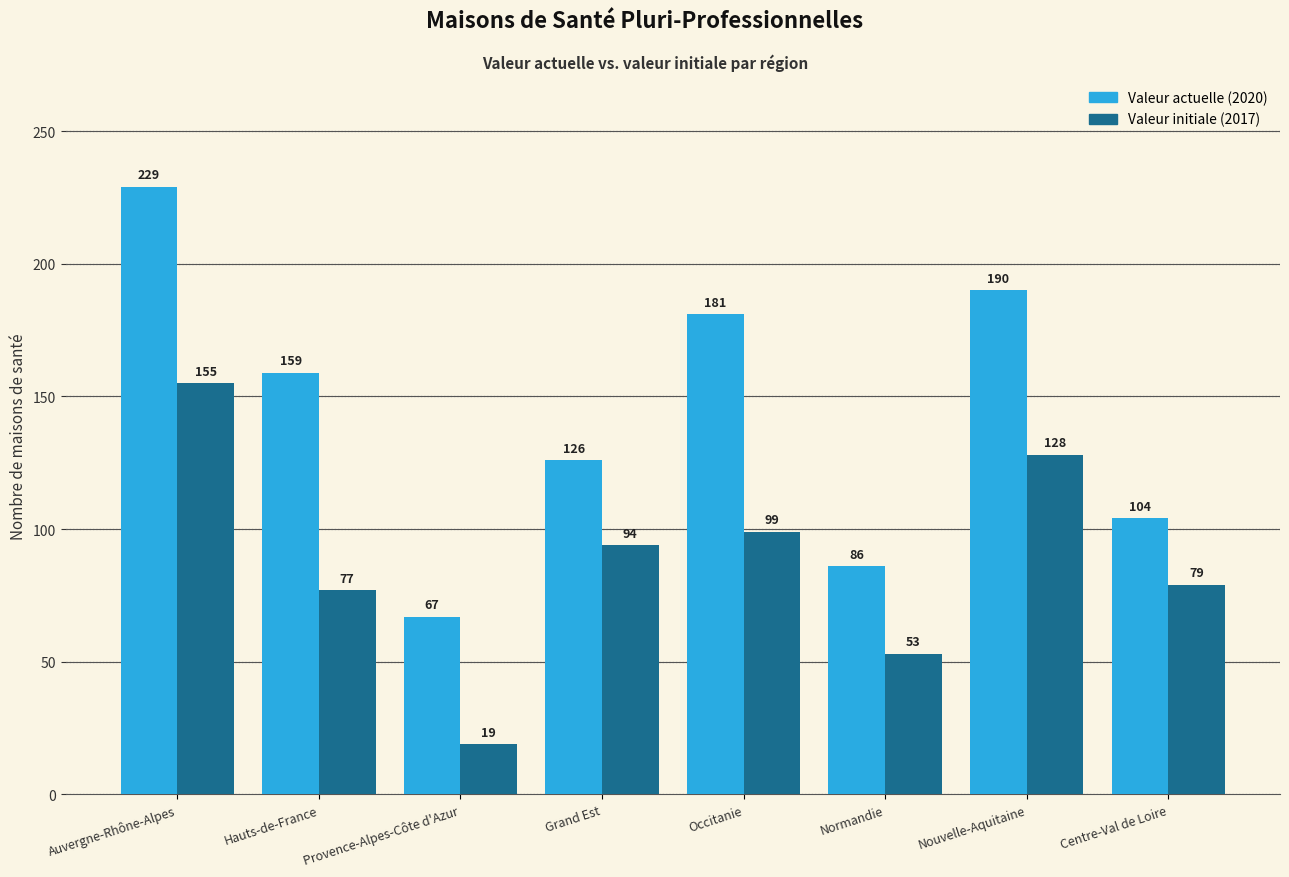

What is the total value across all series at Centre-Val de Loire?

183